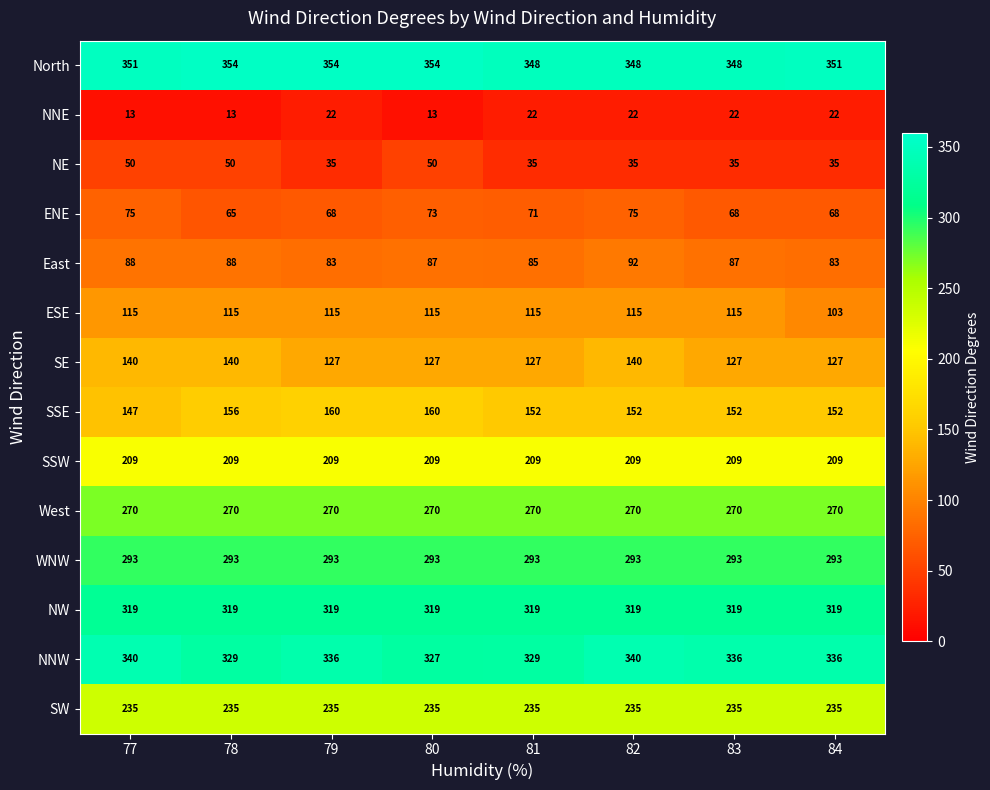

What is the total value across all series at 79?

2626